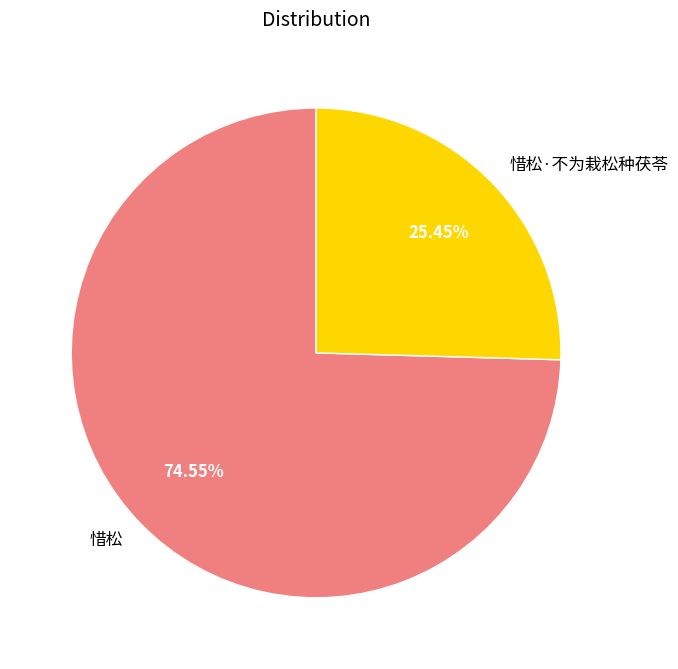

Combined, what portion of the pie is 惜松·不为栽松种茯苓 and 惜松?

100.0%